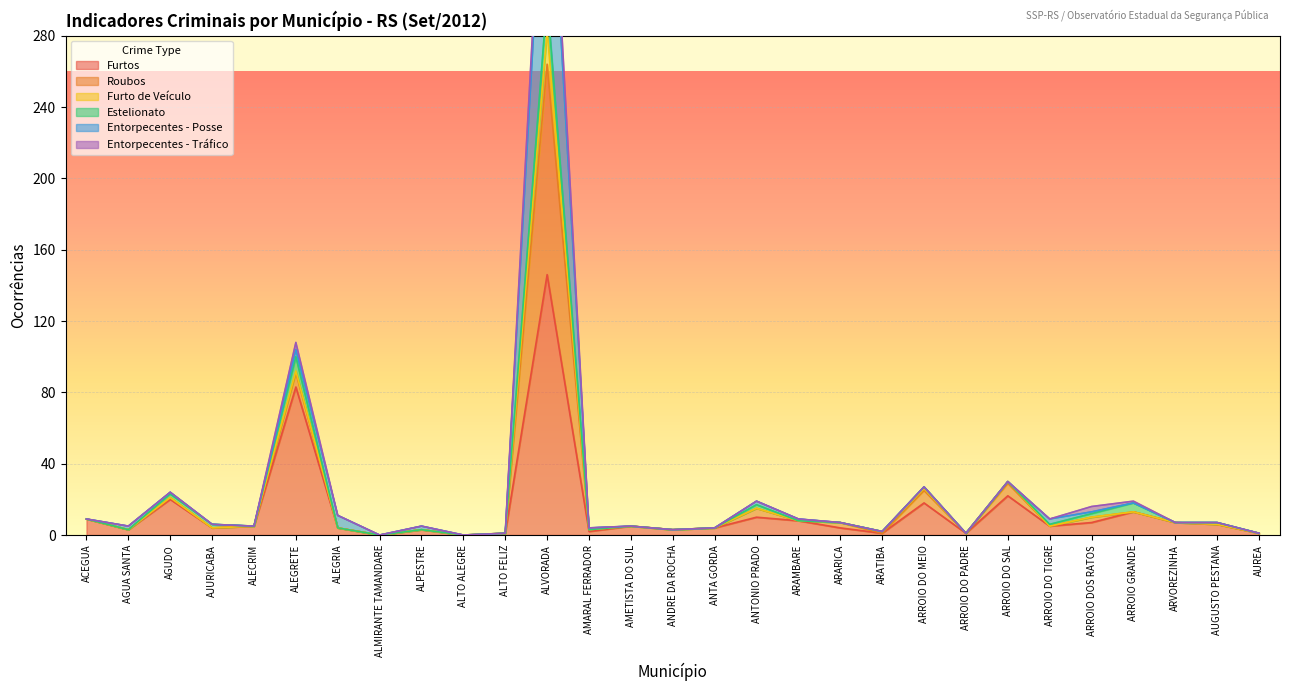

At which label does Furtos reach its peak?

ALVORADA